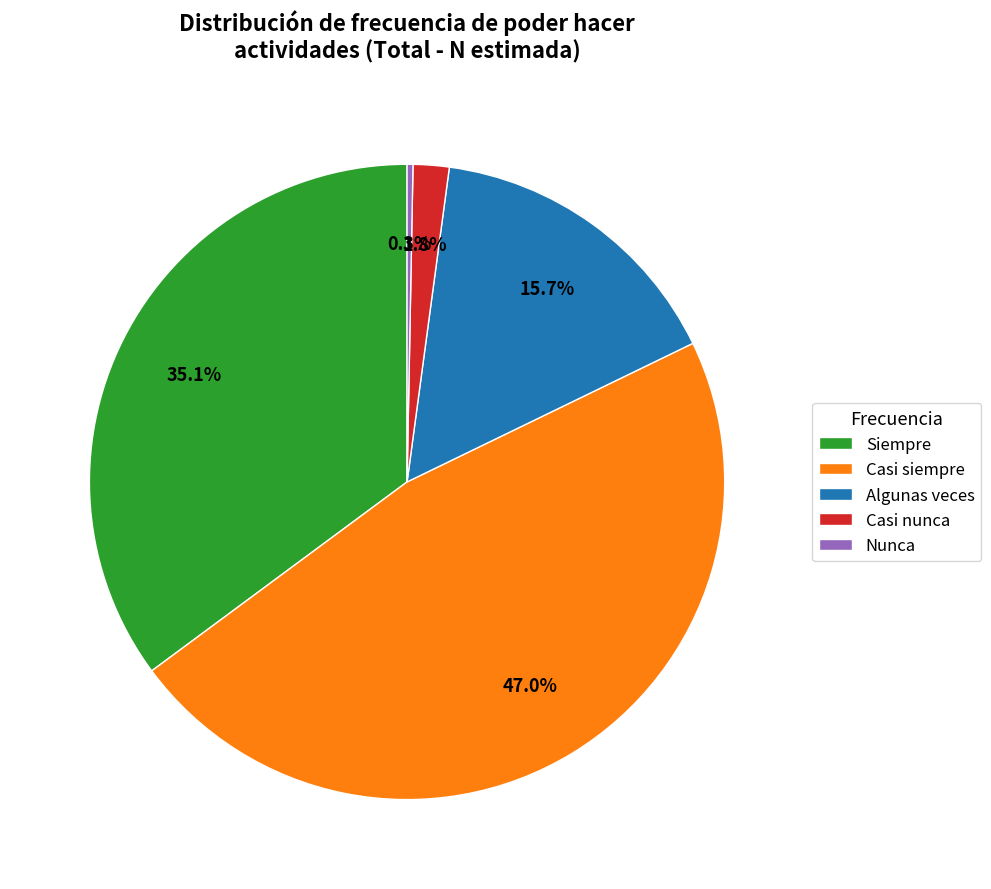

To the nearest percent, what portion does Siempre represent?

35%